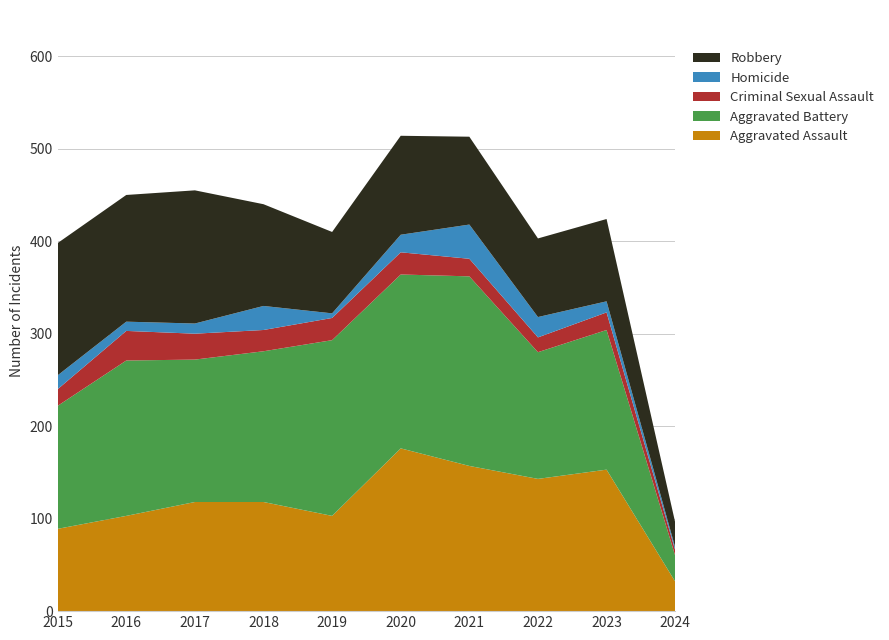

Reading right to left, what are all the values shown in this chart?

Aggravated Assault: 2024=32	2023=153	2022=143	2021=157	2020=176	2019=103	2018=118	2017=118	2016=103	2015=89
Aggravated Battery: 2024=28	2023=151	2022=137	2021=205	2020=188	2019=190	2018=163	2017=154	2016=168	2015=133
Criminal Sexual Assault: 2024=6	2023=19	2022=16	2021=19	2020=24	2019=24	2018=23	2017=28	2016=32	2015=18
Homicide: 2024=3	2023=12	2022=22	2021=37	2020=19	2019=5	2018=26	2017=11	2016=10	2015=15
Robbery: 2024=27	2023=89	2022=85	2021=95	2020=107	2019=88	2018=110	2017=144	2016=137	2015=143